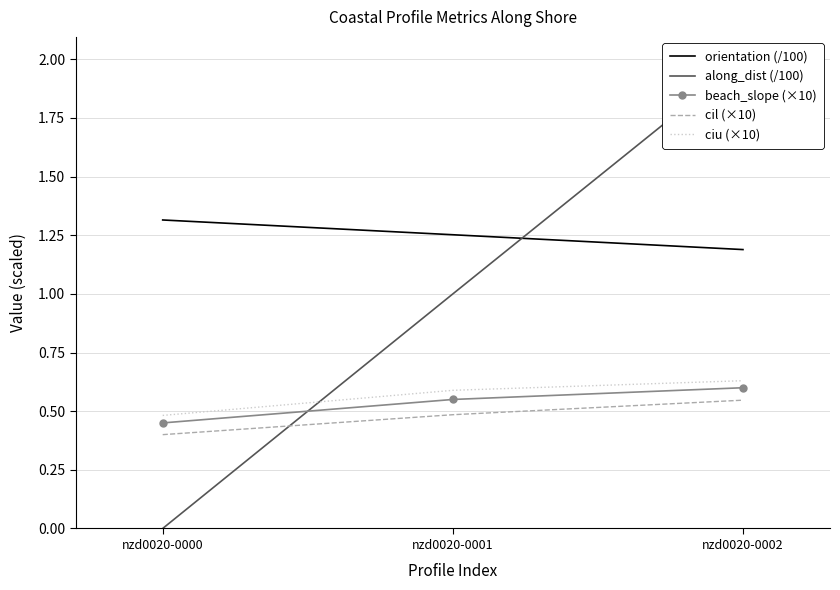

Reading right to left, what are all the values shown in this chart?

orientation (/100): 1.2	1.3	1.3
along_dist (/100): 2.0	1.0	0.0
beach_slope (×10): 0.6	0.6	0.4
cil (×10): 0.5	0.5	0.4
ciu (×10): 0.6	0.6	0.5